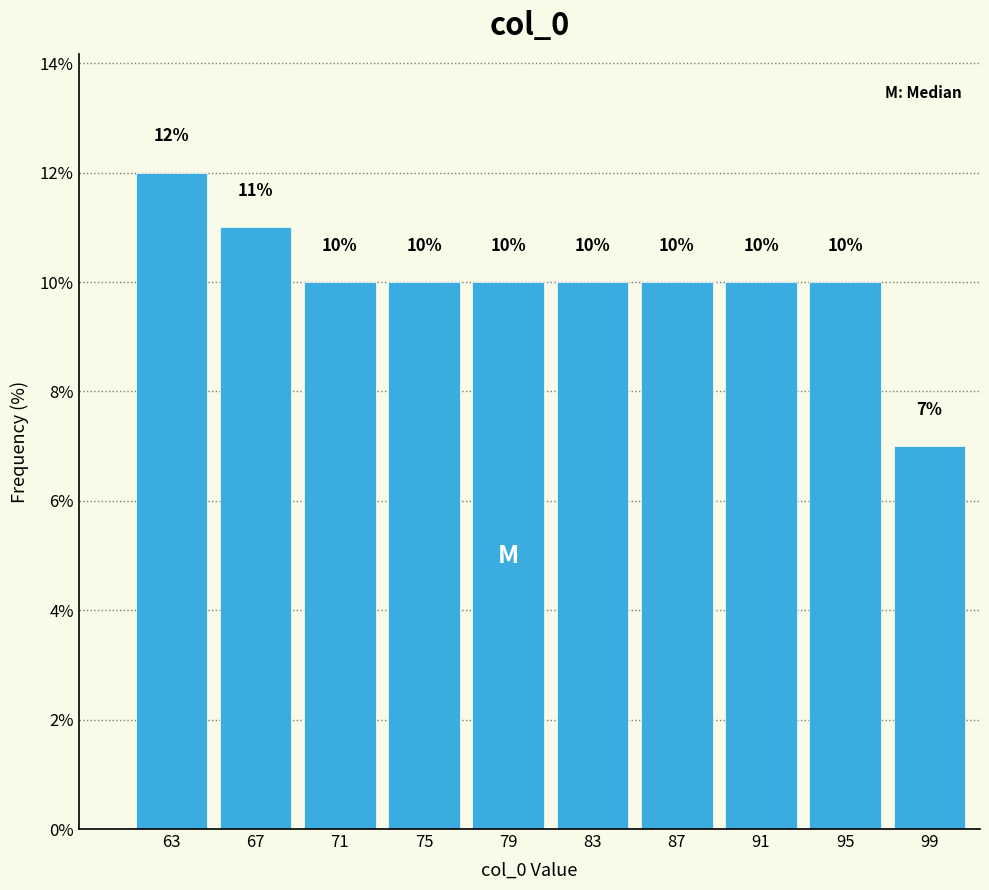

How tall is the bar that spans 61 to 65 on the x-axis?

12